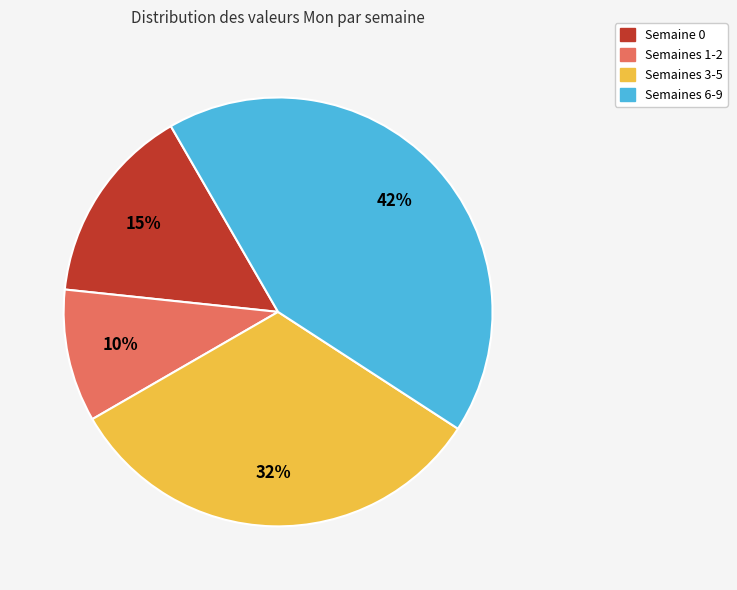

To the nearest percent, what is the difference between the largest and smallest slice percentages?

32%